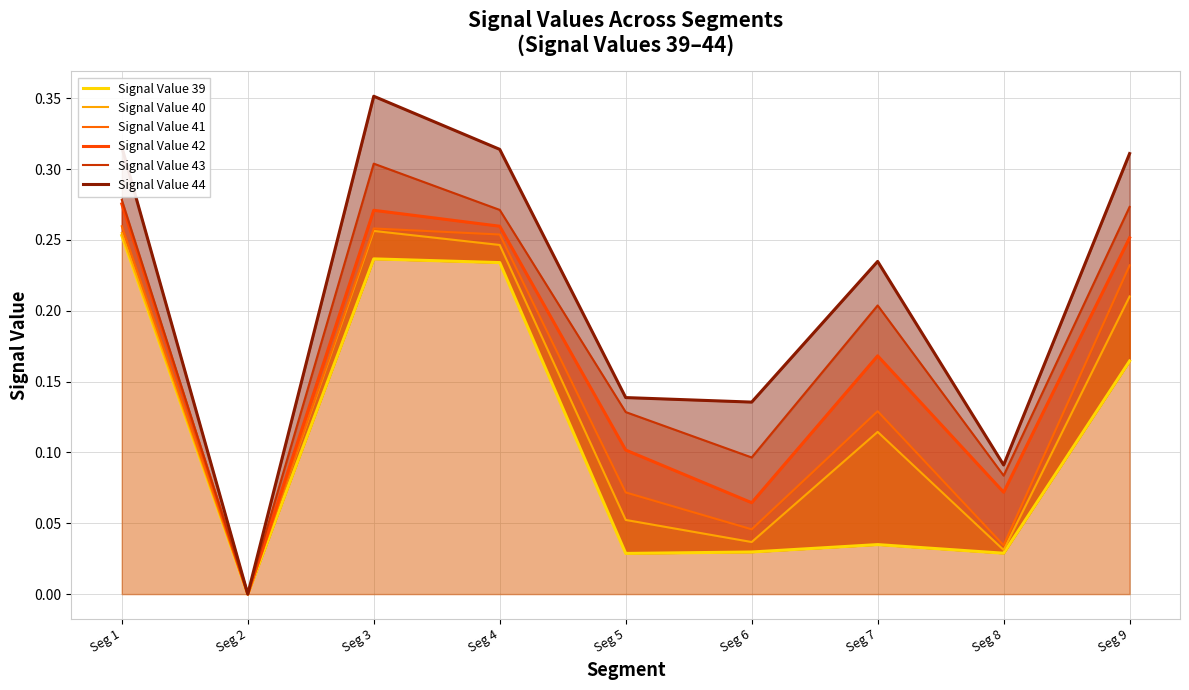

What is the average value of the Signal Value 40 series?

0.1